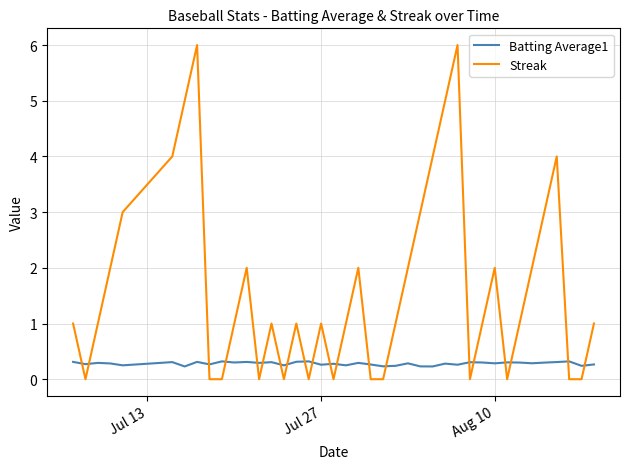

True or false: Batting Average1 and Streak intersect in this chart.

True